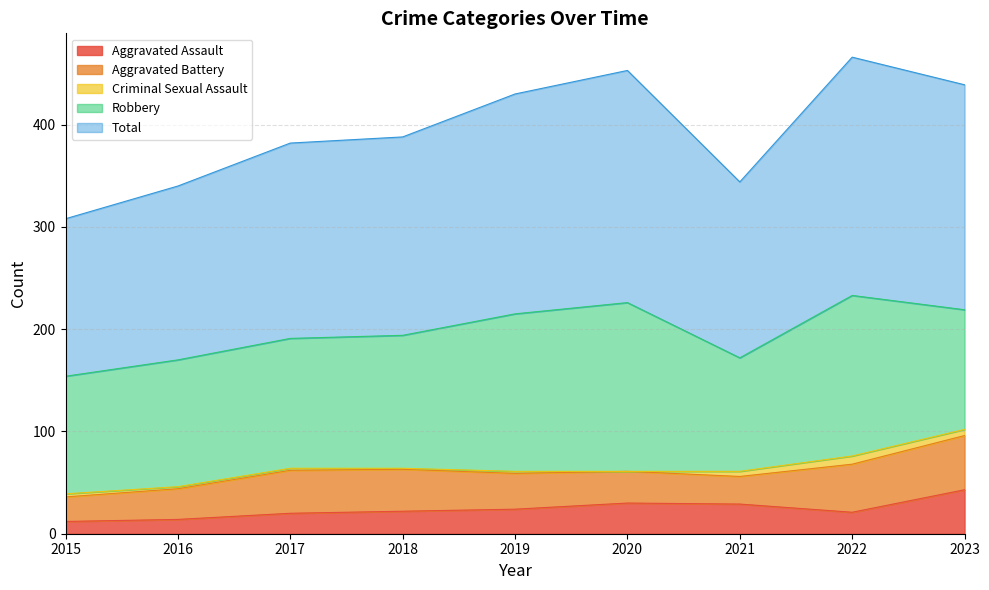

At which category is the sum across all series the highest?

2022